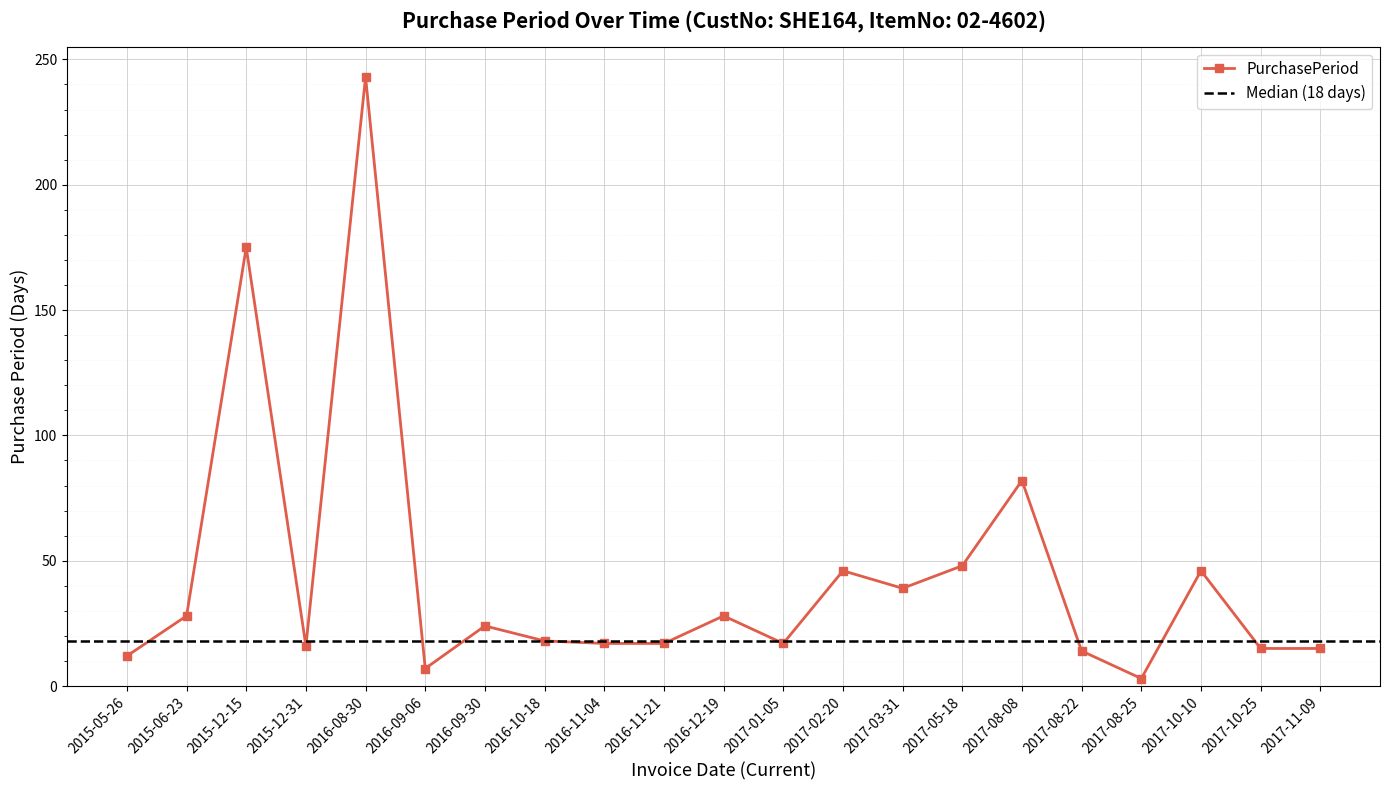

Reading left to right, transcribe all the data shown in this chart.

12	28	175	16	243	7	24	18	17	17	28	17	46	39	48	82	14	3	46	15	15